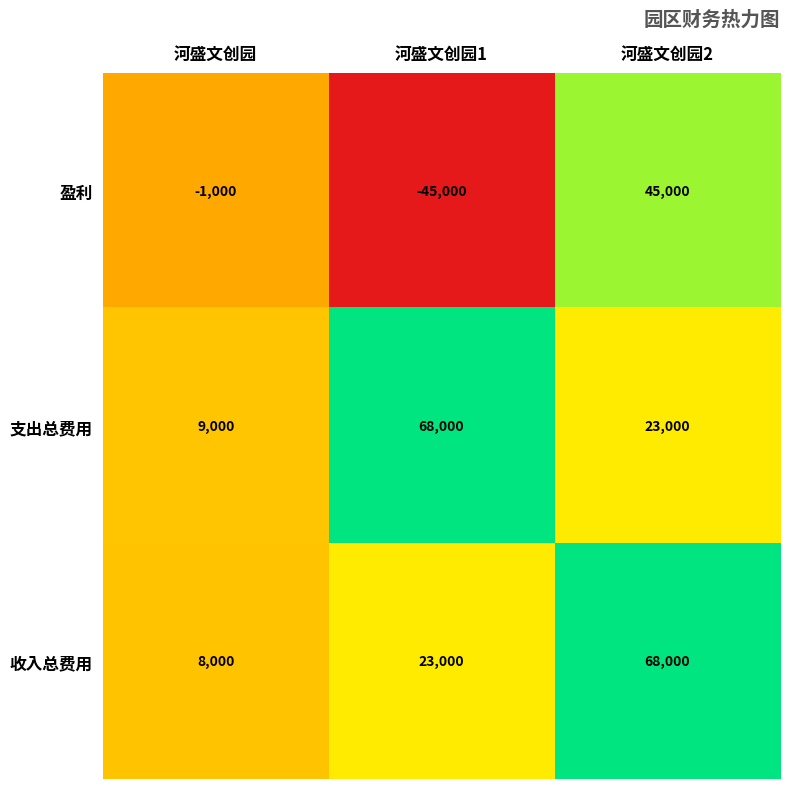

Reading left to right, extract all data points from this chart.

盈利: 河盛文创园=-1000	河盛文创园1=-45000	河盛文创园2=45000
支出总费用: 河盛文创园=9000	河盛文创园1=68000	河盛文创园2=23000
收入总费用: 河盛文创园=8000	河盛文创园1=23000	河盛文创园2=68000